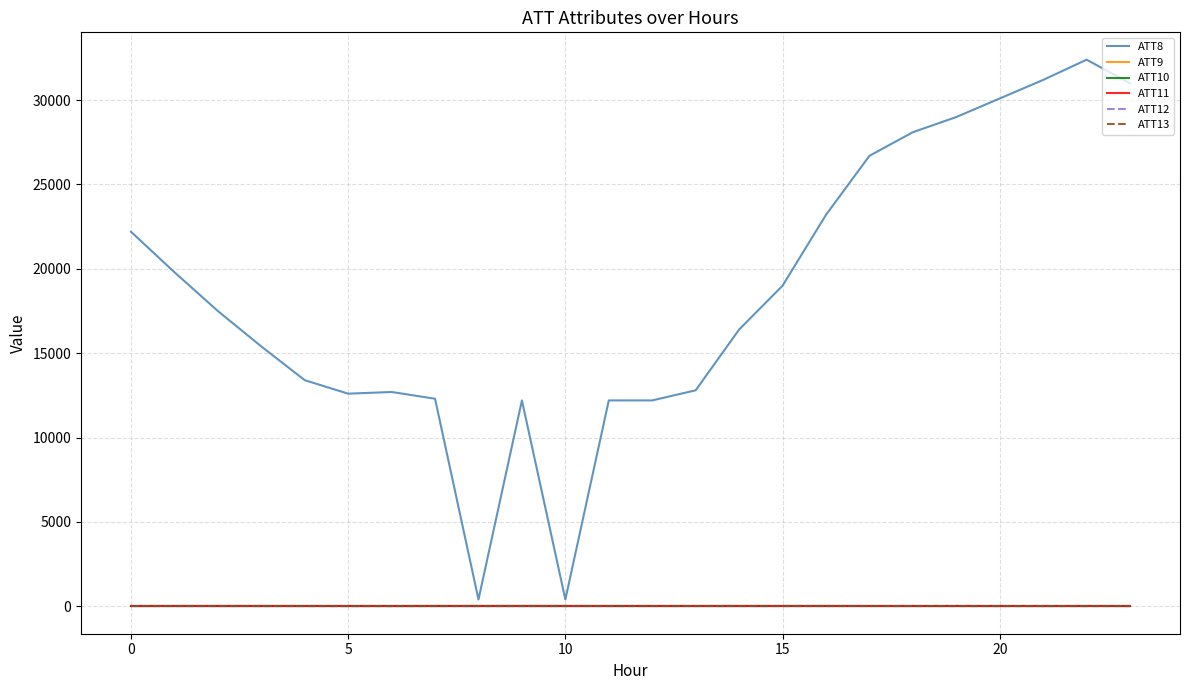

Is this an area chart (filled region under the line)?

No